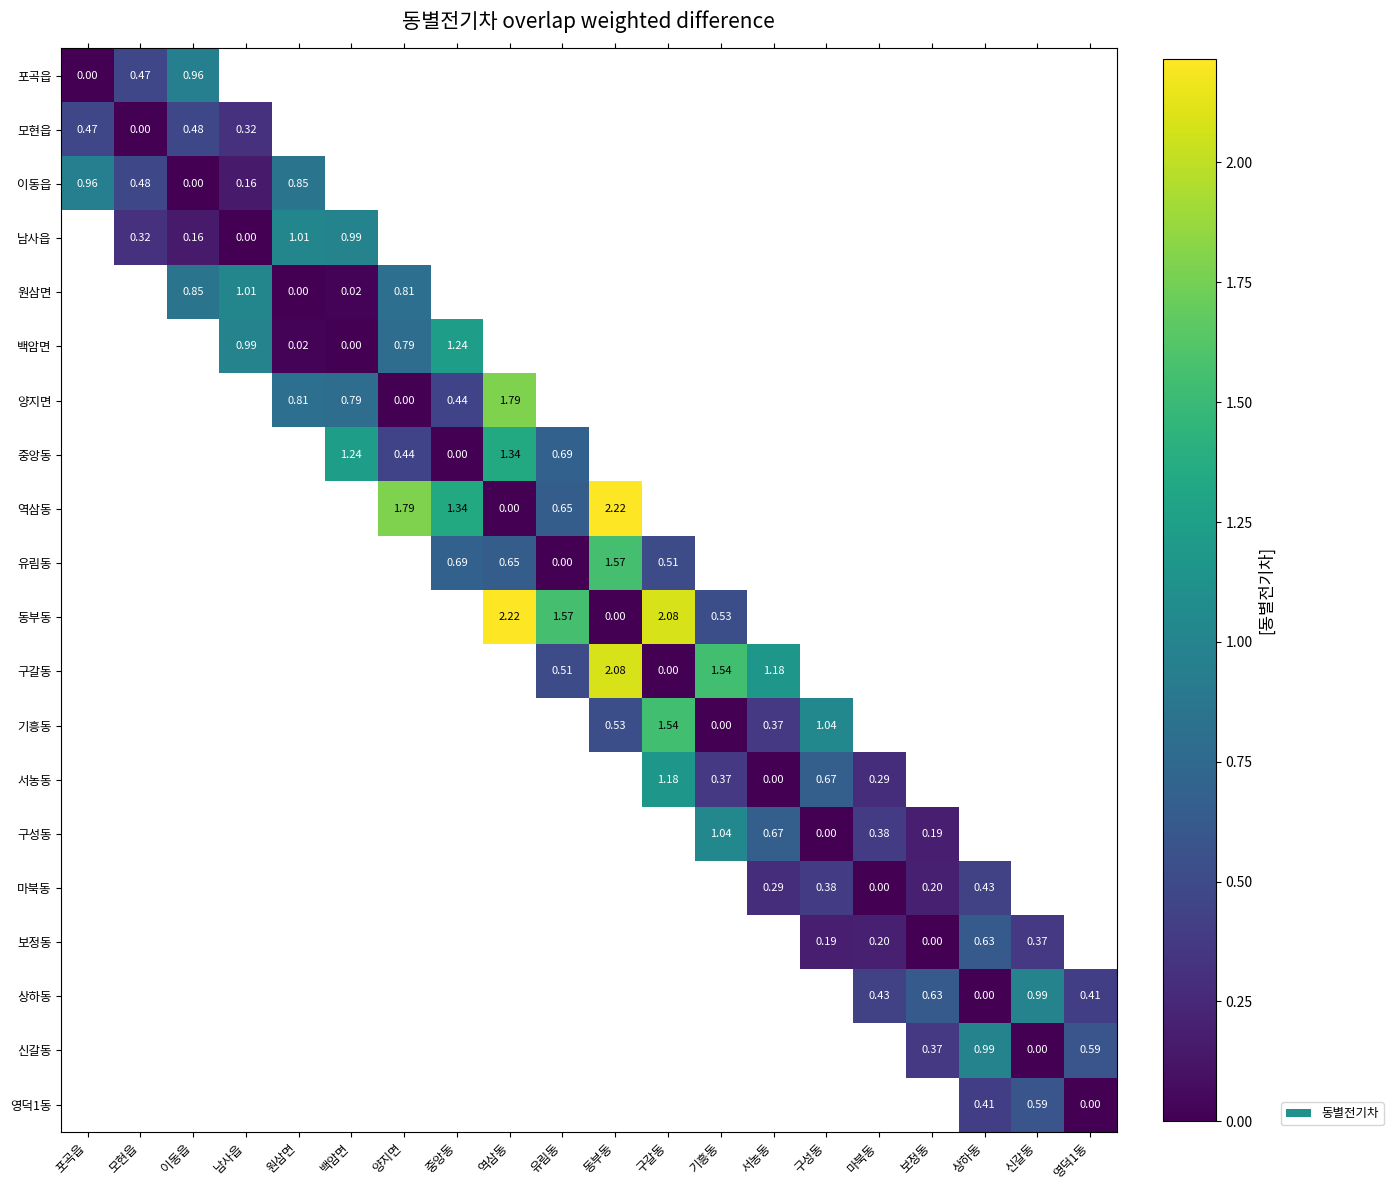

At how many categories does at least one series exceed 0?

20